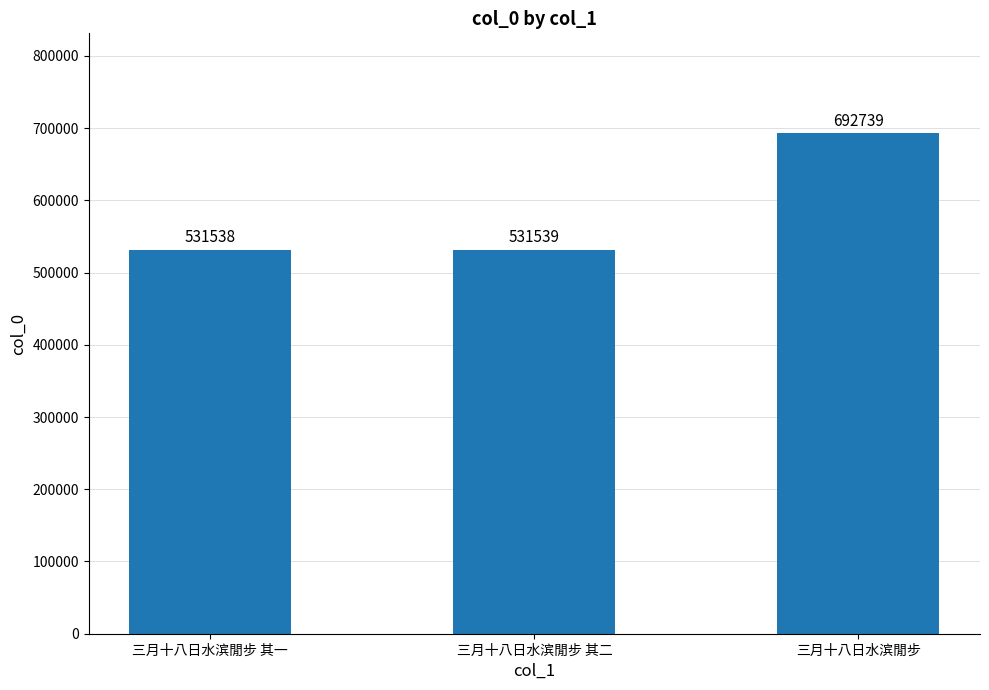

What is the minimum value shown in the chart?

531538